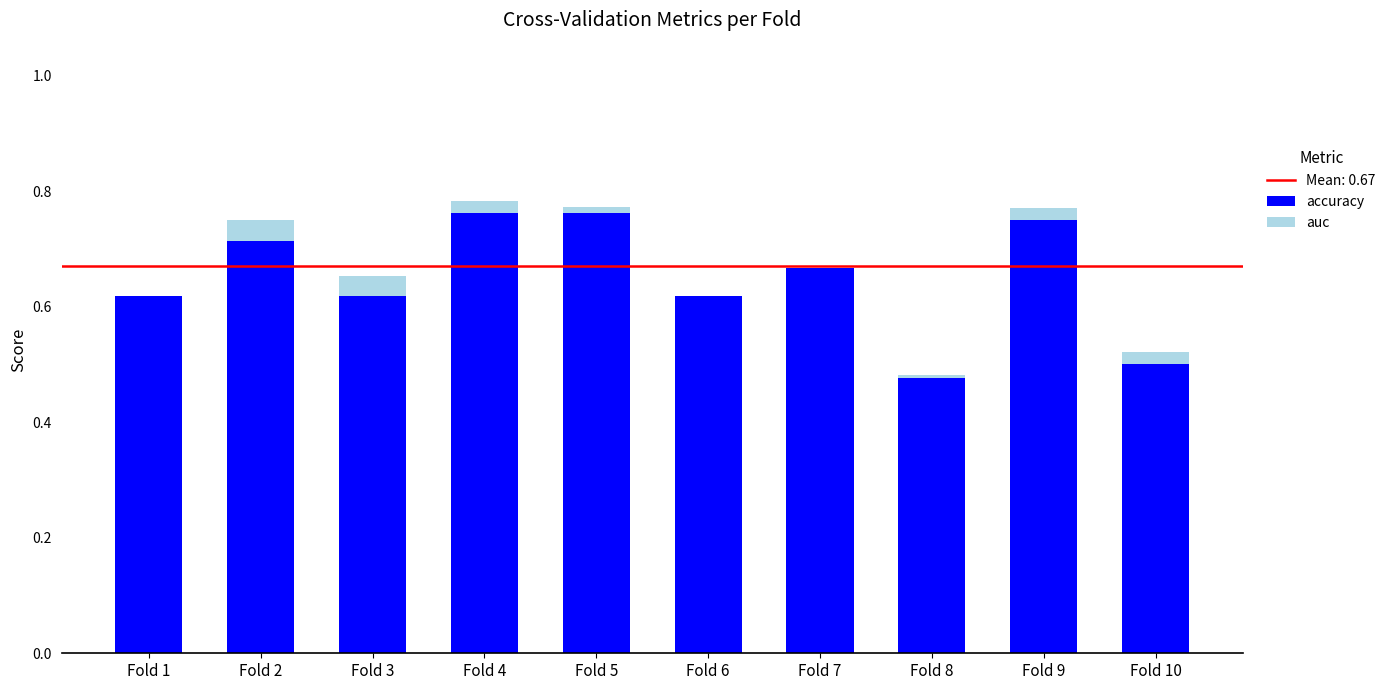

Are the bars horizontal?

No